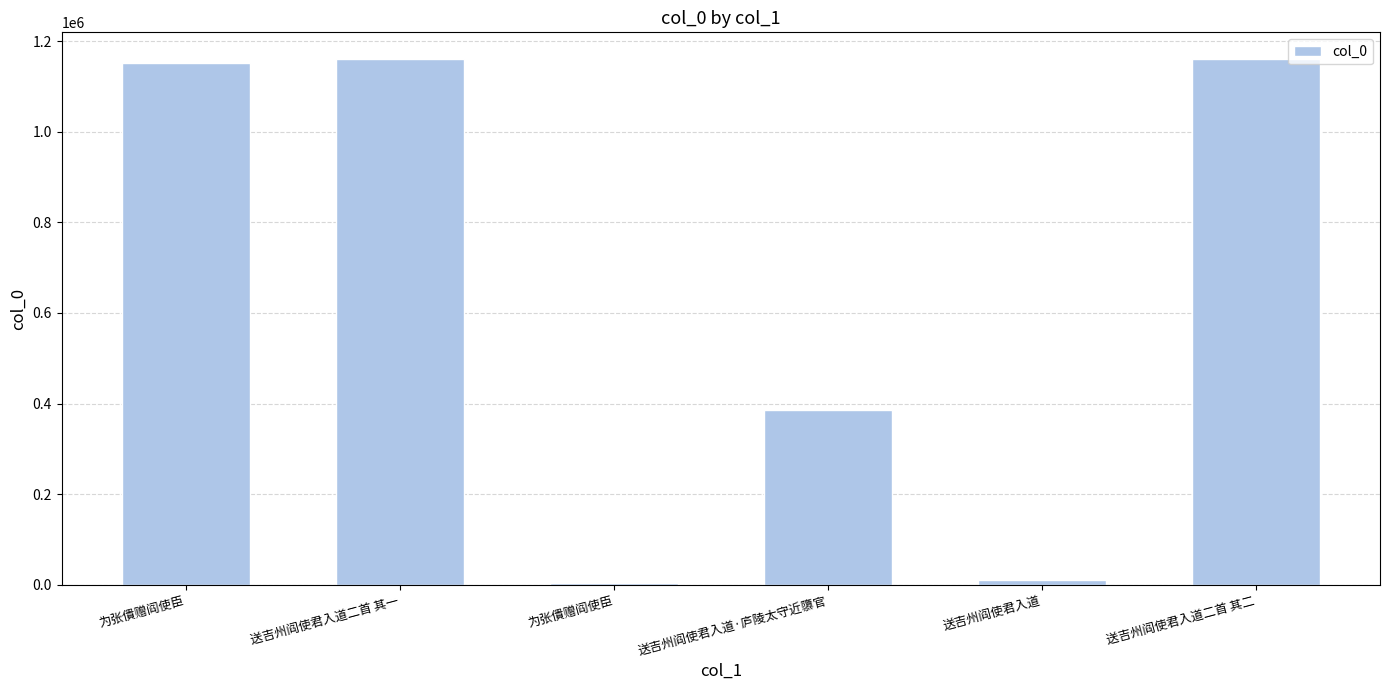

What is the label of the 5th bar from the left?

送吉州阎使君入道